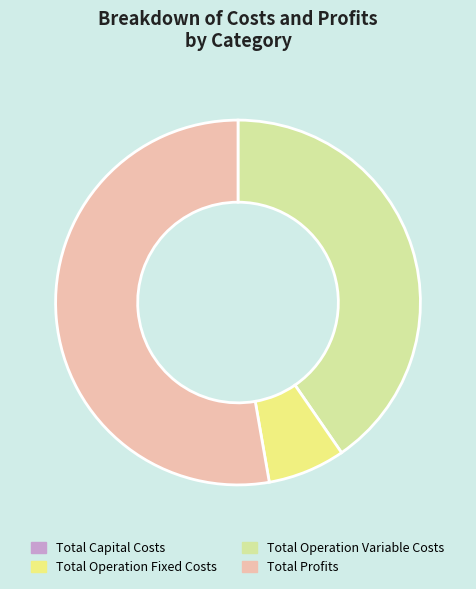

Does any single category account for the majority?

Yes